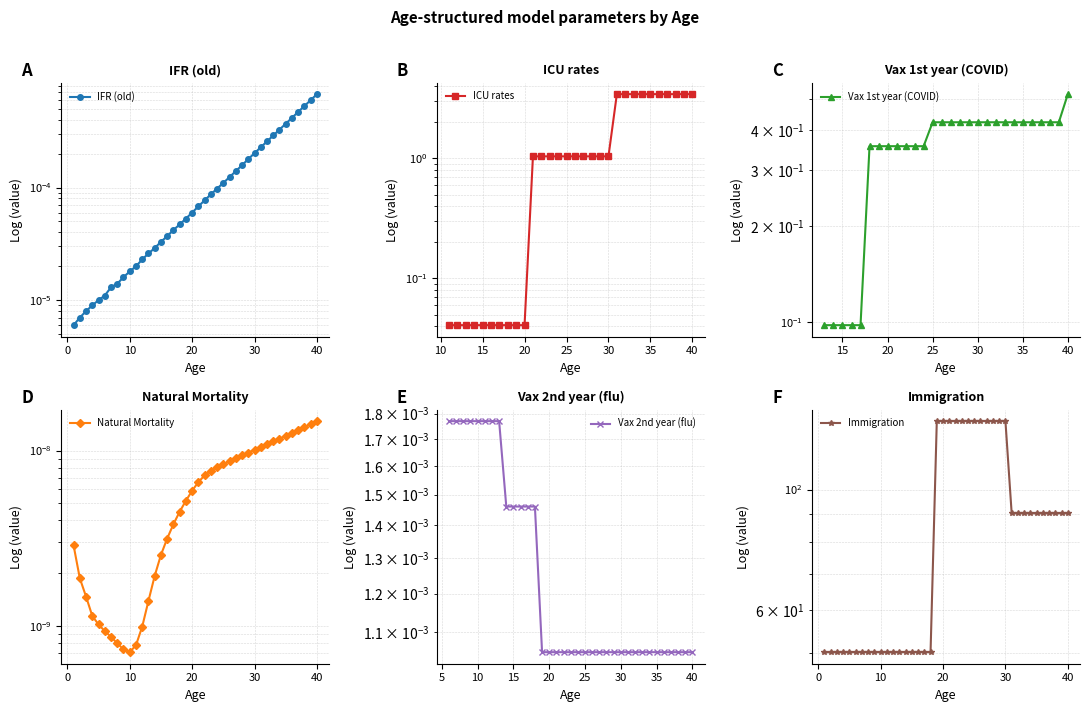

True or false: Vax 2nd year (flu) and Vax 1st year (COVID) intersect in this chart.

False